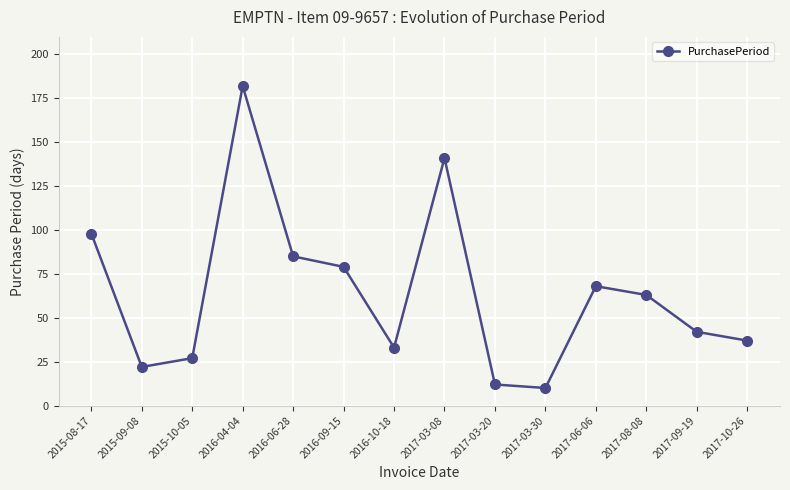

Count the number of categories in the chart.

14